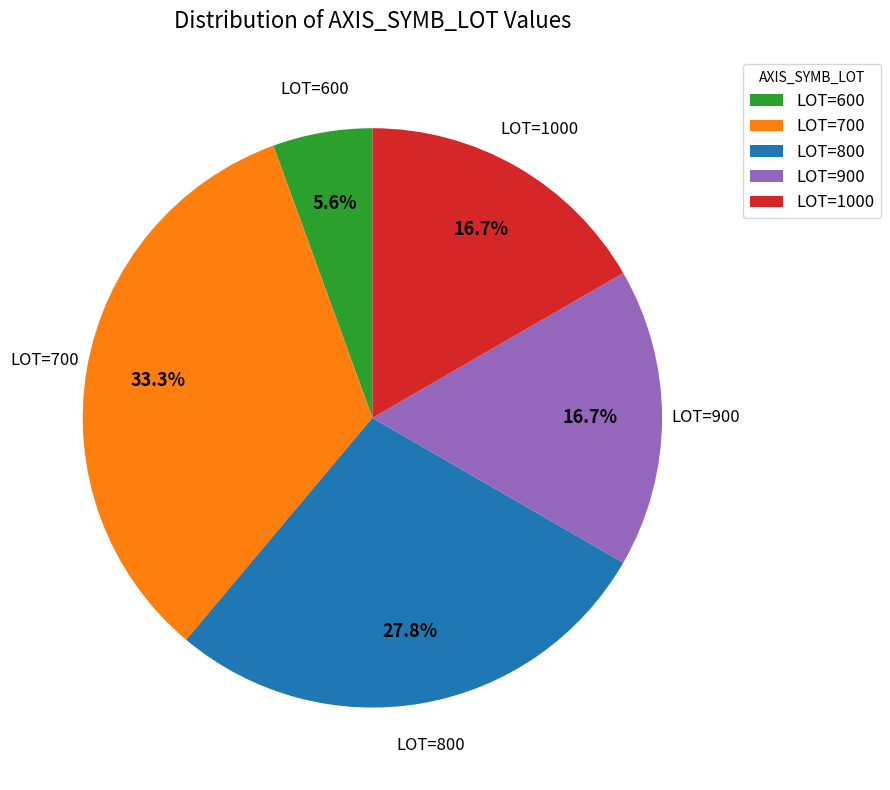

Which category has the smallest portion of the pie?

LOT=600